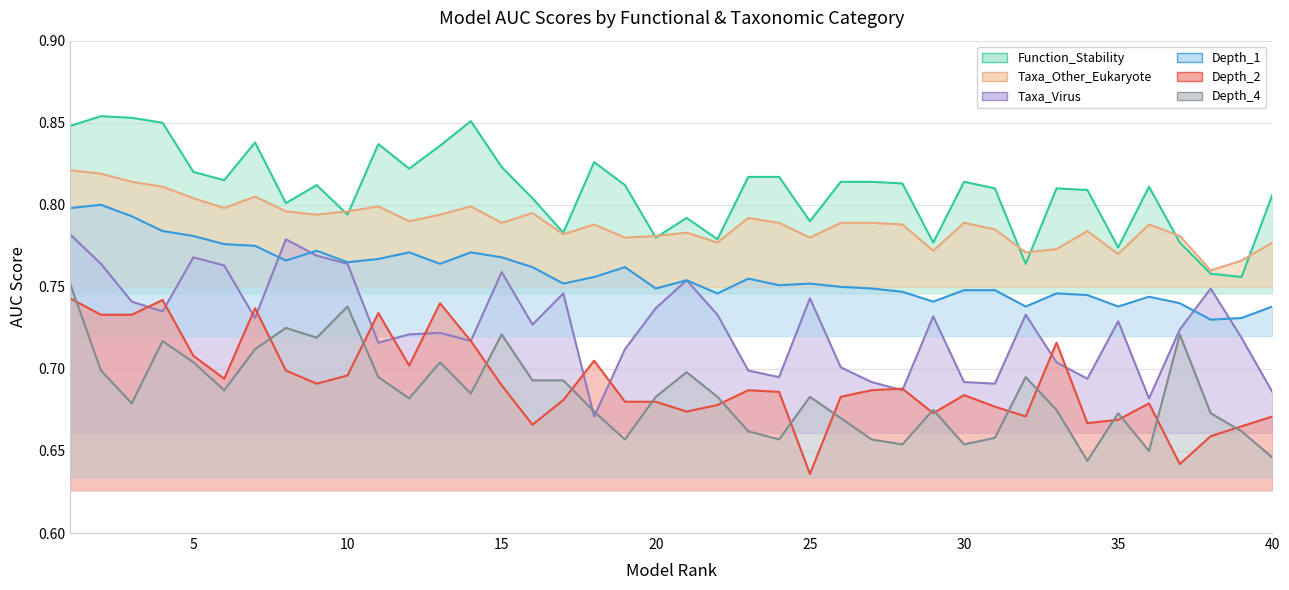

What is the difference between the maximum and second lowest values in the Depth_1 (line) series?

0.1